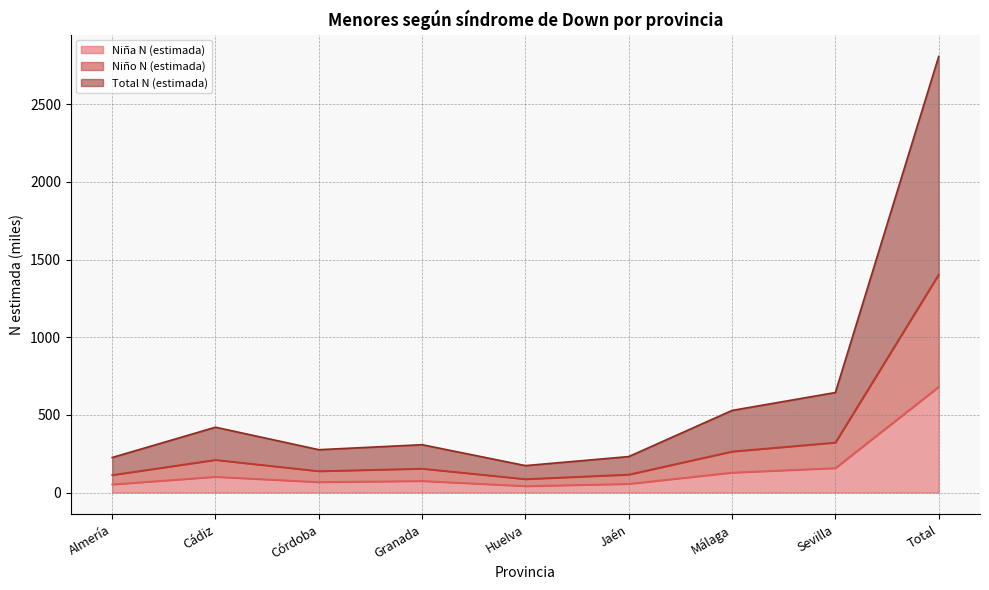

Is it true that Niña N (estimada) equals 27.3 at Jaén?

False